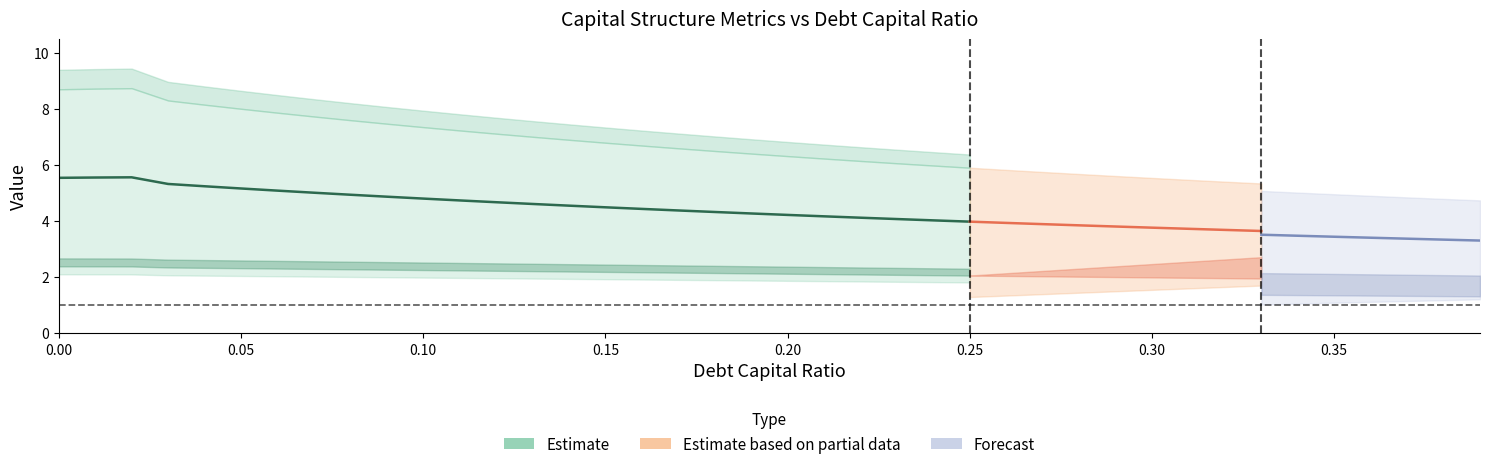

True or false: interest_expense and enterprise_value cross at least once.

False